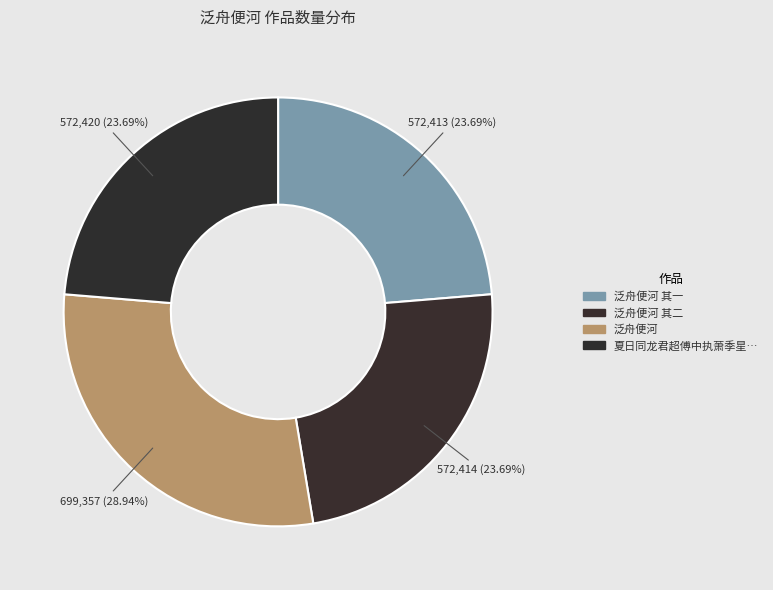

Is the sum of 泛舟便河 其一 and 泛舟便河 其二 greater than half?

No